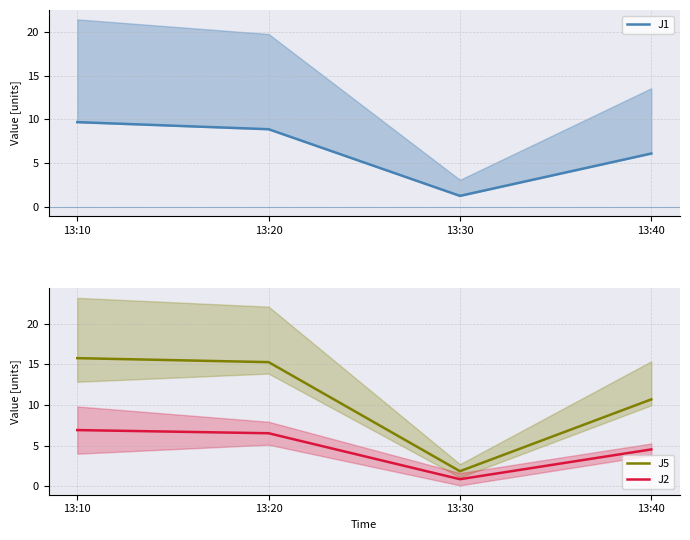

At 13:40, list the series in order from largest to smallest.

J5, J1, J2